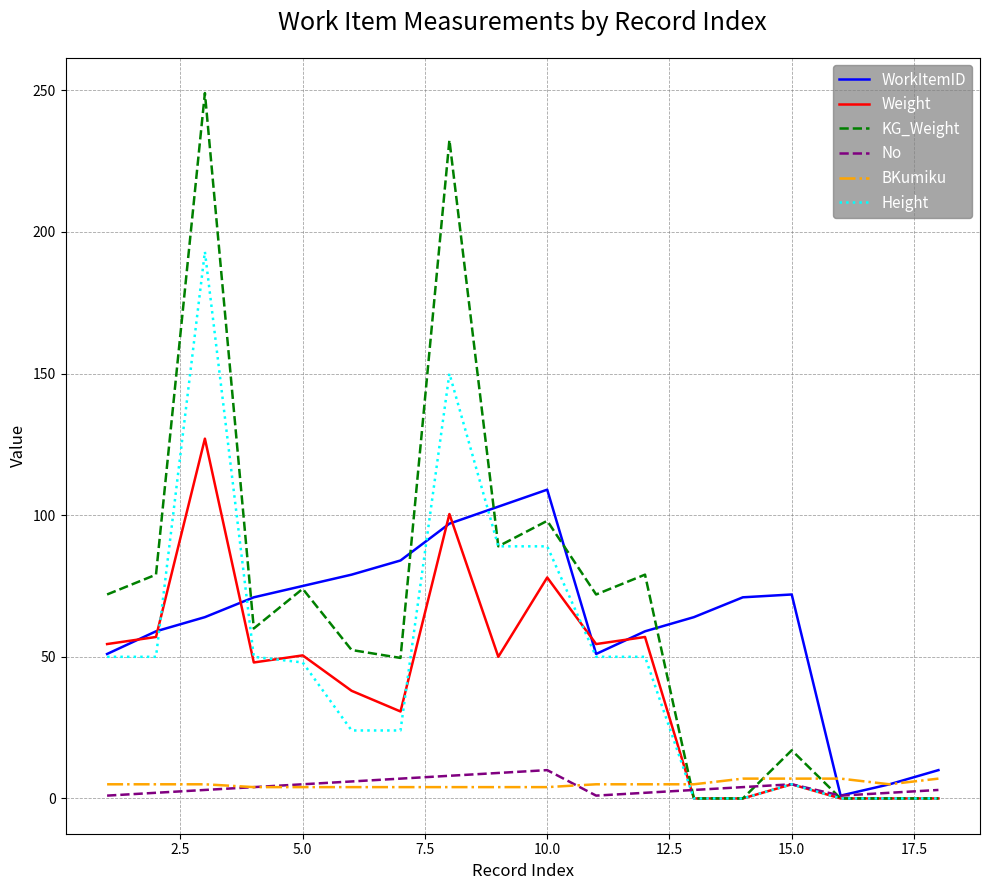

Does the chart display data point markers on the line(s)?

No